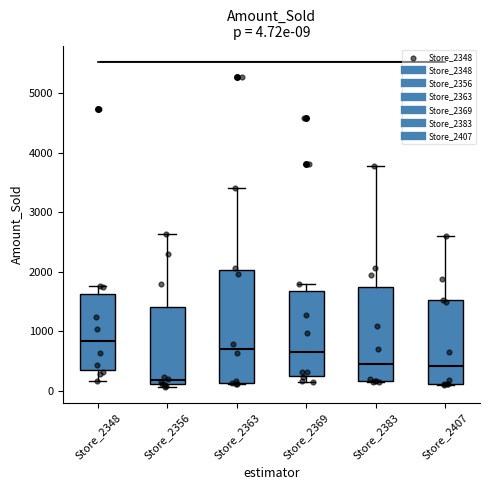

Which box's median line is the highest?

Store_2348